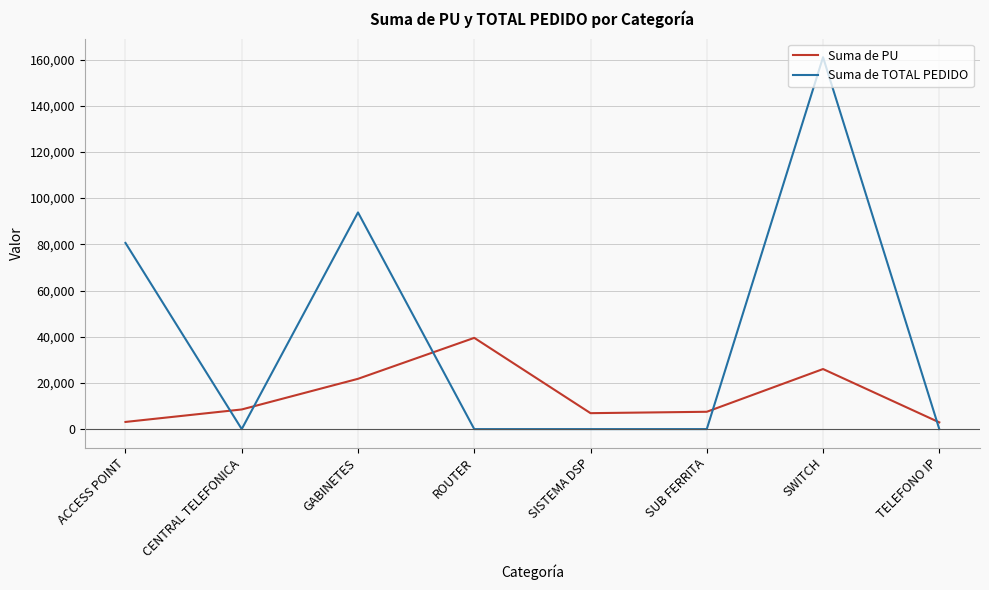

Between CENTRAL TELEFONICA and ROUTER, which series saw the biggest shift?

Suma de PU